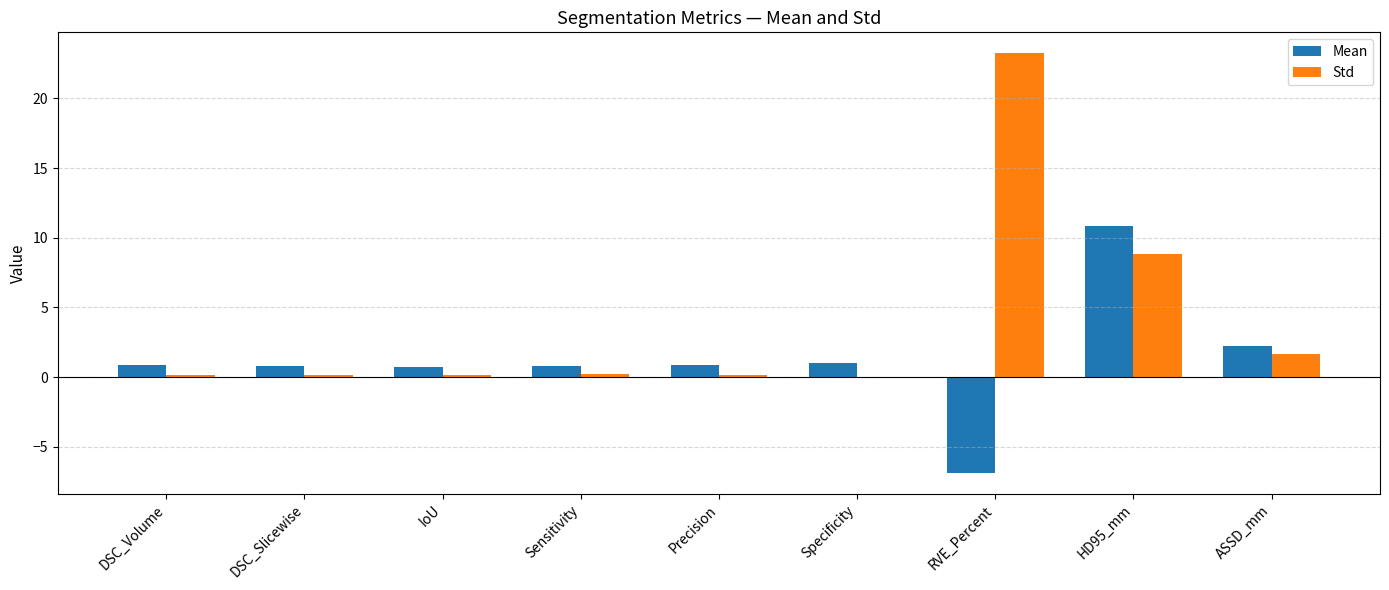

What is the sum of all Std values?

34.6